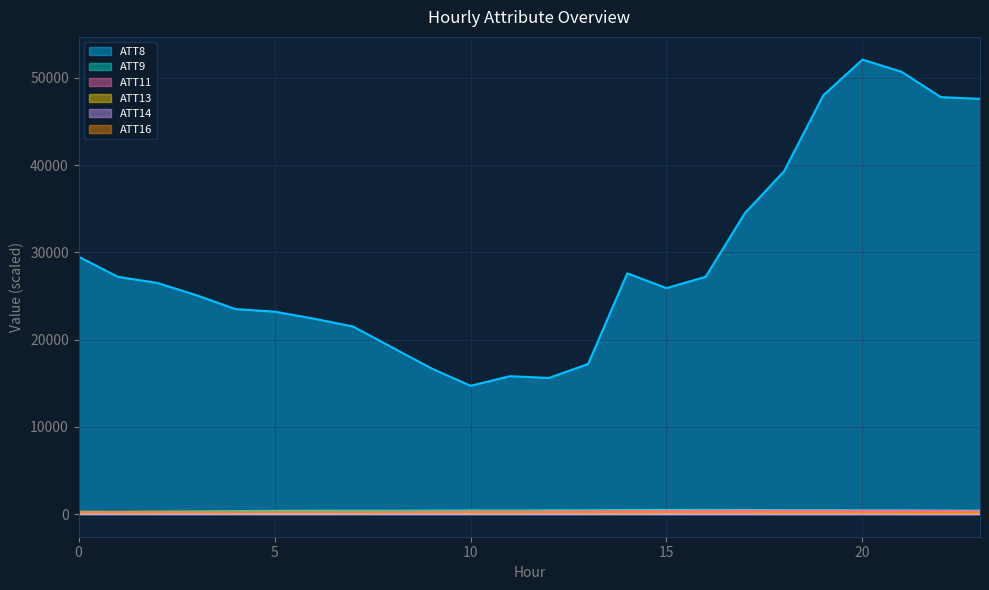

What is the difference between the highest and lowest values at 3?

25086.7